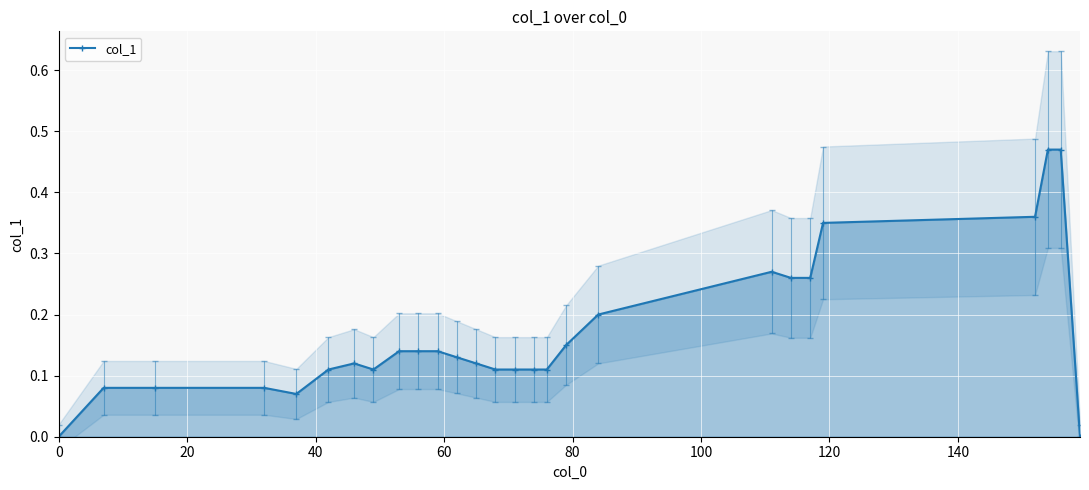

What is the difference between the second highest and minimum values?

0.5